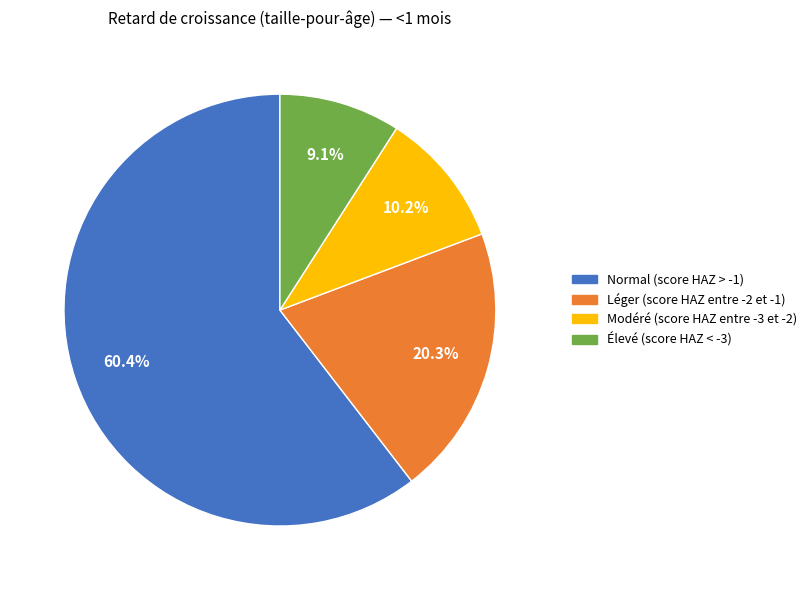

Which category has the smallest portion of the pie?

Élevé (score HAZ < -3)